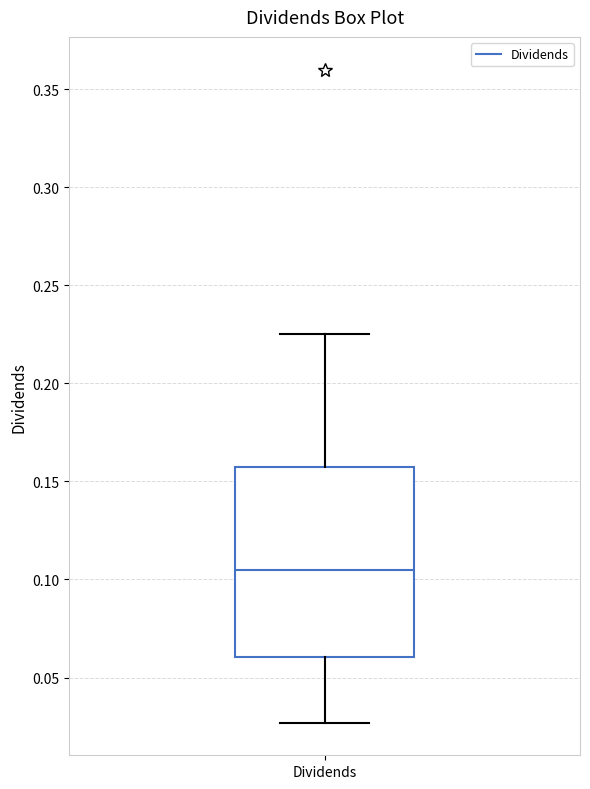

Read this box plot against the y-axis: the position of the median line, the range covered by the box, and the ends of both whiskers. The values are not printed on the chart, so give them approximately, as read against the axis.

median 0.105, box 0.060 to 0.155, whiskers 0.025 to 0.225